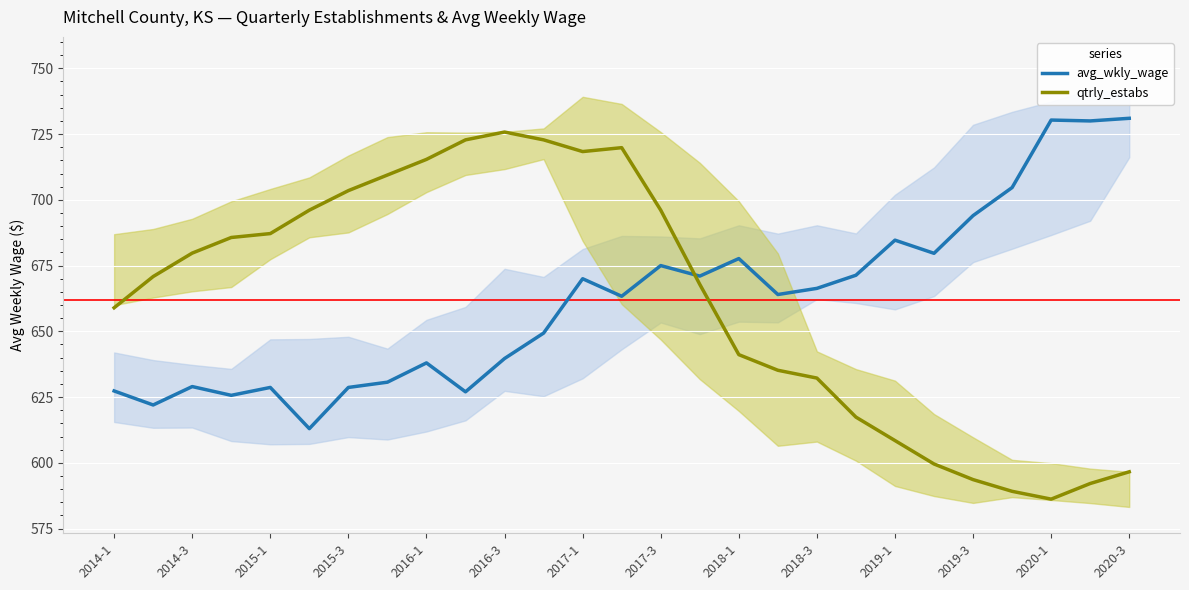

Where is qtrly_estabs nearest to the value 655?

2014-1